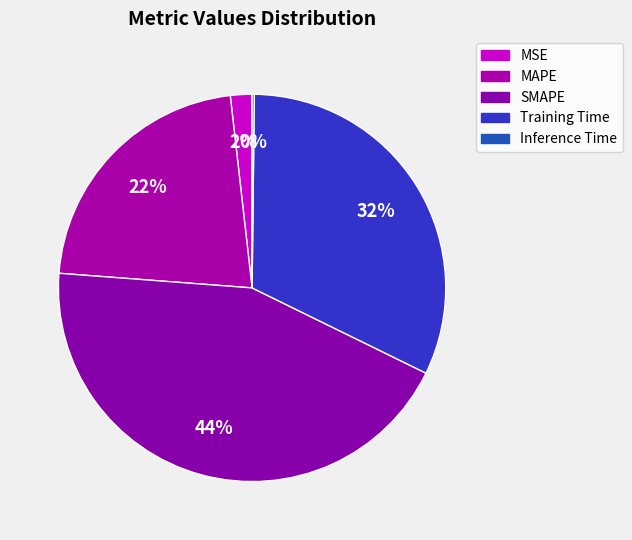

Between SMAPE and MAPE, which is larger?

SMAPE